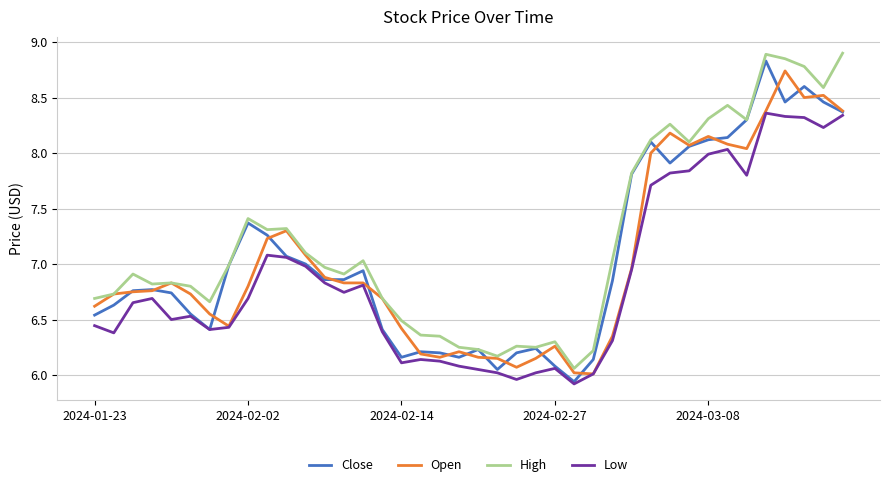

Which series has the largest total across all categories?

High